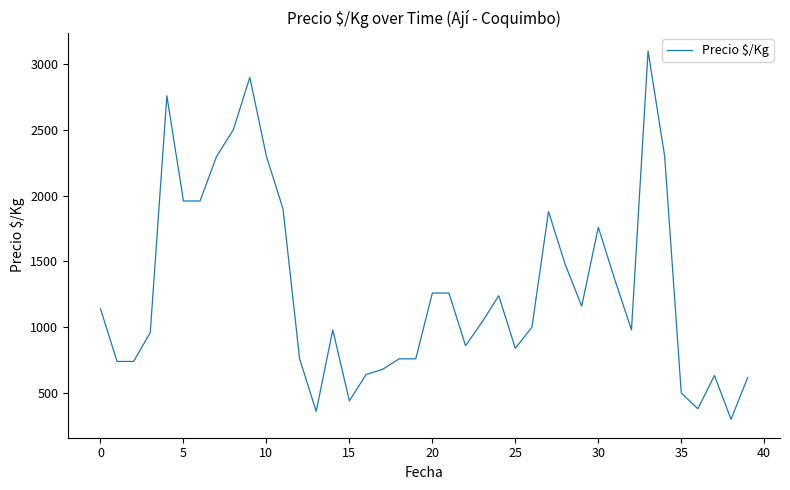

What is the difference between the maximum and minimum values?

2800